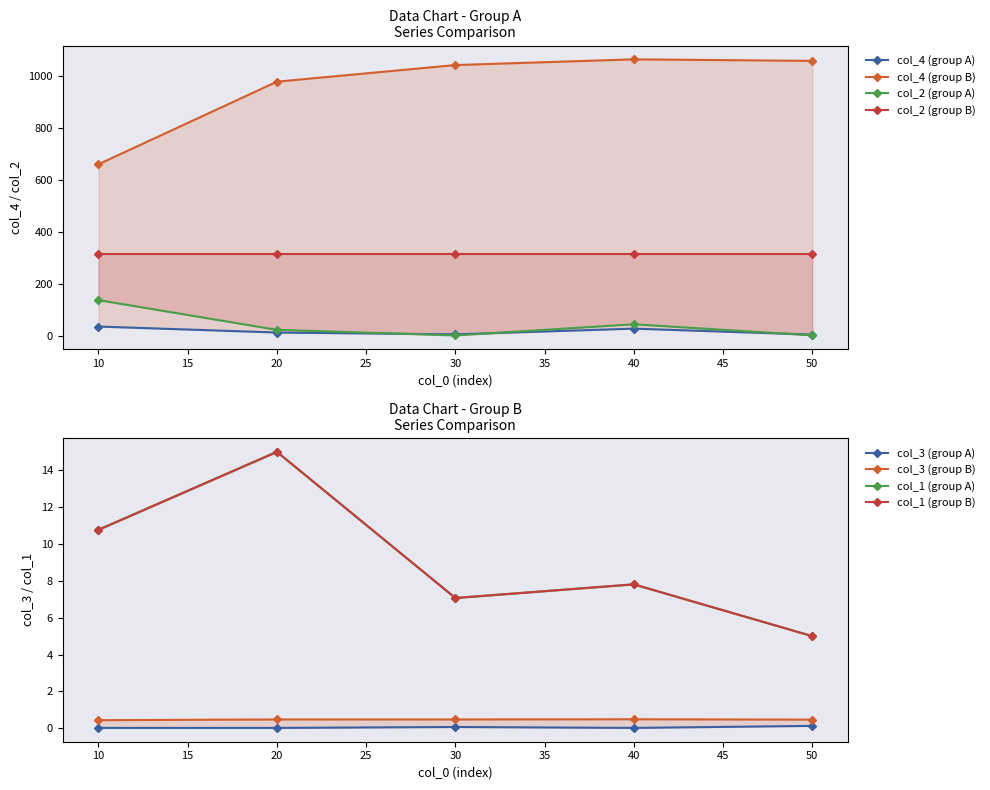

Reading left to right, transcribe all the data shown in this chart.

col_1: 0=10.8	1=10.8	2=15.0	3=15.0	4=7.1	5=7.1	6=7.8	7=7.8	8=5.0	9=5.0
col_2: 0=136.8	1=316.2	2=22.4	3=316.2	4=0.9	5=316.2	6=43.8	7=316.2	8=1.3	9=316.2
col_3: 0=0.0	1=0.4	2=0.0	3=0.5	4=0.1	5=0.5	6=0.0	7=0.5	8=0.1	9=0.5
col_4: 0=35.0	1=660.0	2=12.0	3=978.0	4=5.0	5=1042.0	6=27.0	7=1064.0	8=4.0	9=1058.0